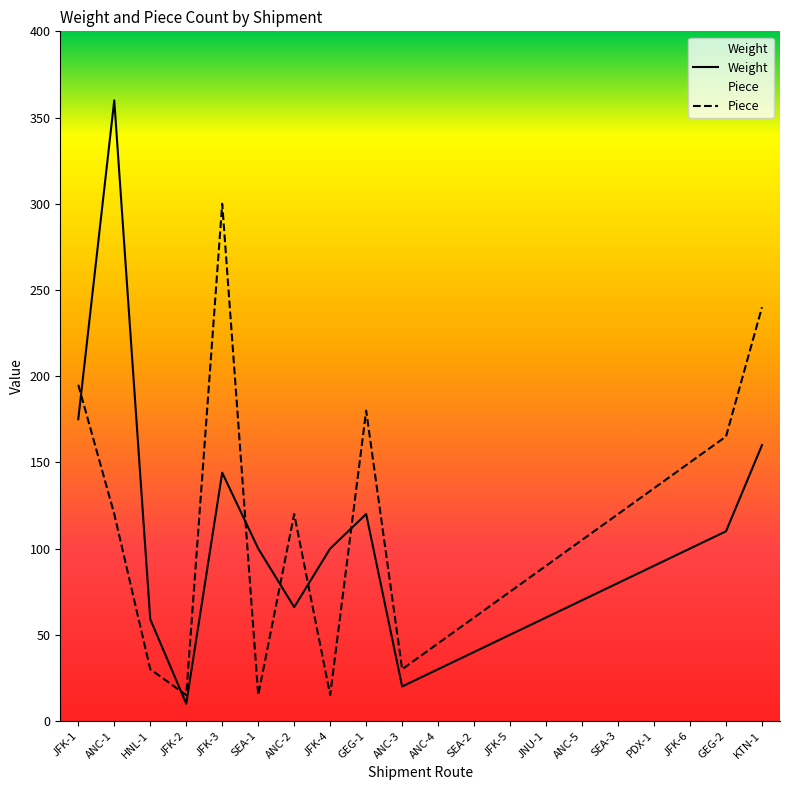

What are all the series names shown in the legend?

Weight, Piece